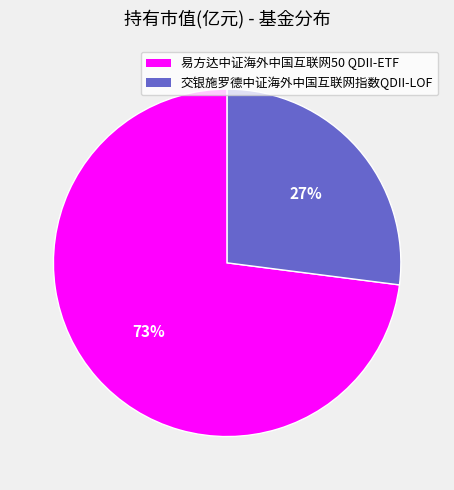

How many slices are in this pie chart?

2